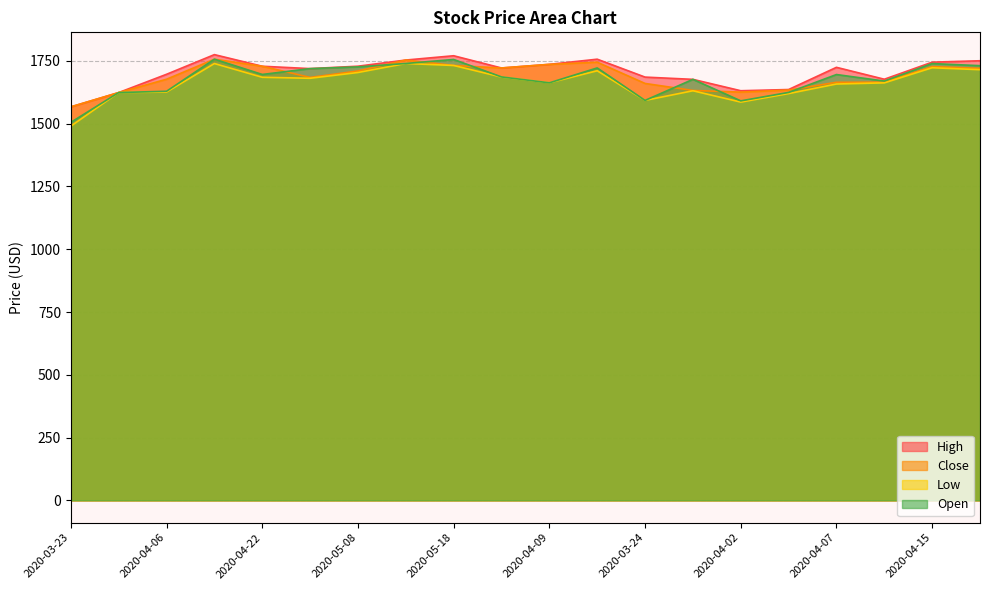

Which series has the largest total across all categories?

High